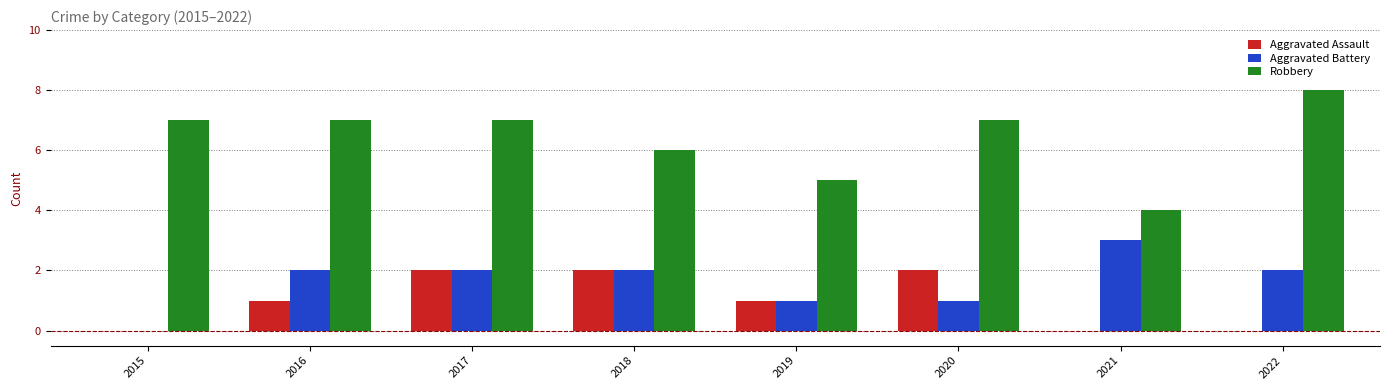

Reading left to right, transcribe all the data shown in this chart.

Aggravated Assault: 0	1	2	2	1	2	0	0
Aggravated Battery: 0	2	2	2	1	1	3	2
Robbery: 7	7	7	6	5	7	4	8